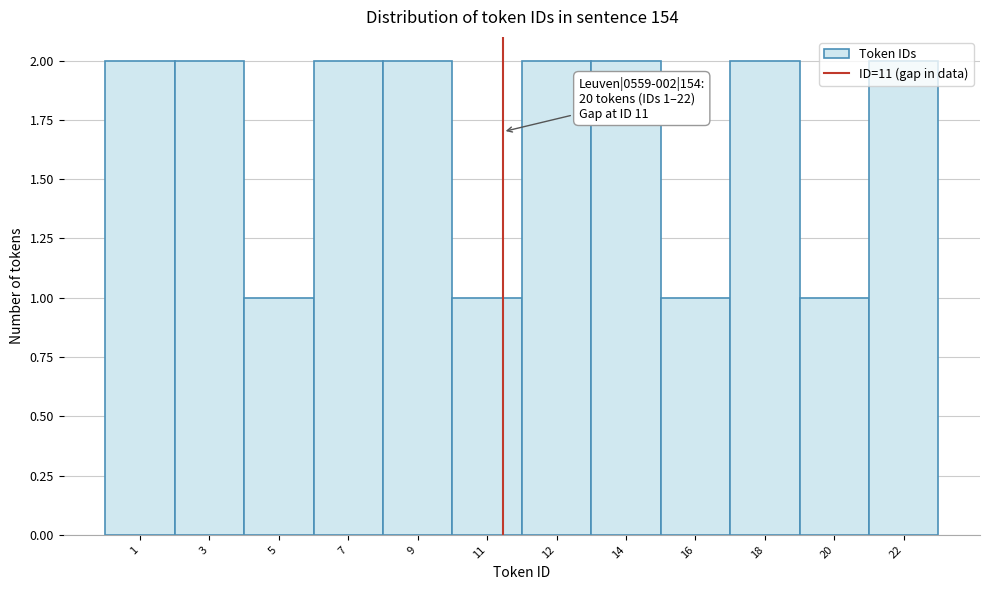

Is it true that the value at 18 is 2?

True